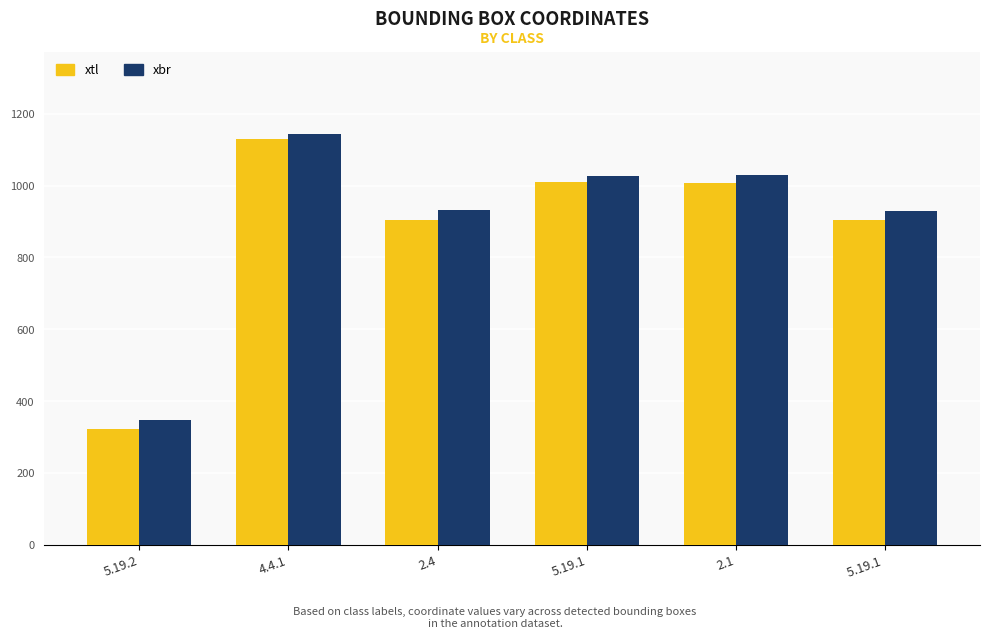

What is the approximate value of xtl at 4.4.1?

1130